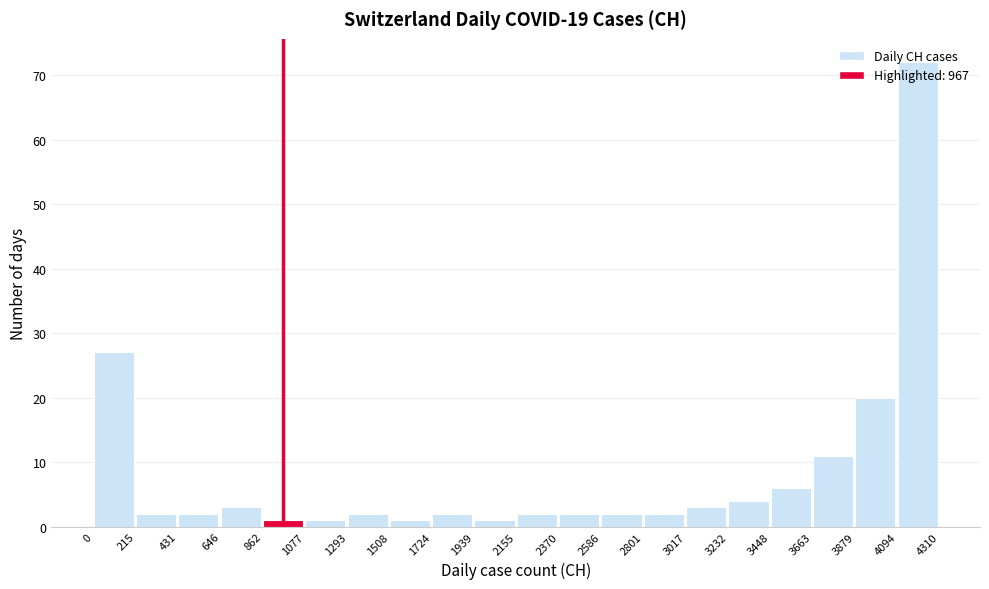

Reading left to right, list every bar in this chart as the range it spans on the x-axis followed by its height. The values are not printed on the chart, so give them approximately, as read against the axis.

0 to 215: 27
215 to 431: 2
431 to 646: 2
646 to 862: 3
862 to 1077: 1
1077 to 1293: 1
1293 to 1508: 2
1508 to 1724: 1
1724 to 1939: 2
1939 to 2155: 1
2155 to 2370: 2
2370 to 2586: 2
2586 to 2801: 2
2801 to 3017: 2
3017 to 3232: 3
3232 to 3448: 4
3448 to 3663: 6
3663 to 3879: 11
3879 to 4094: 20
4094 to 4310: 72